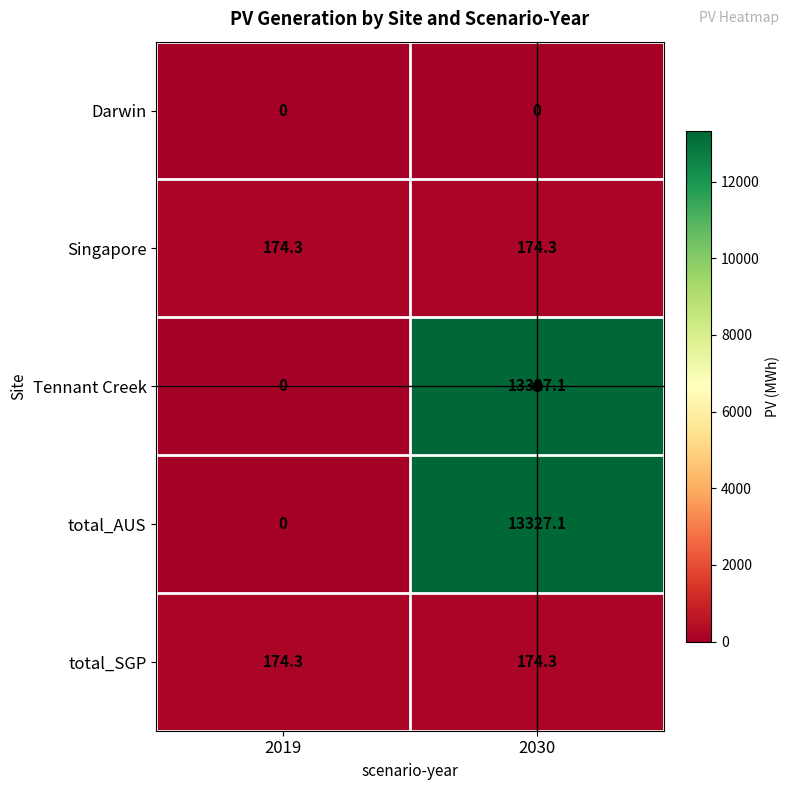

What is the difference between the highest and lowest values at 2019?

174.3